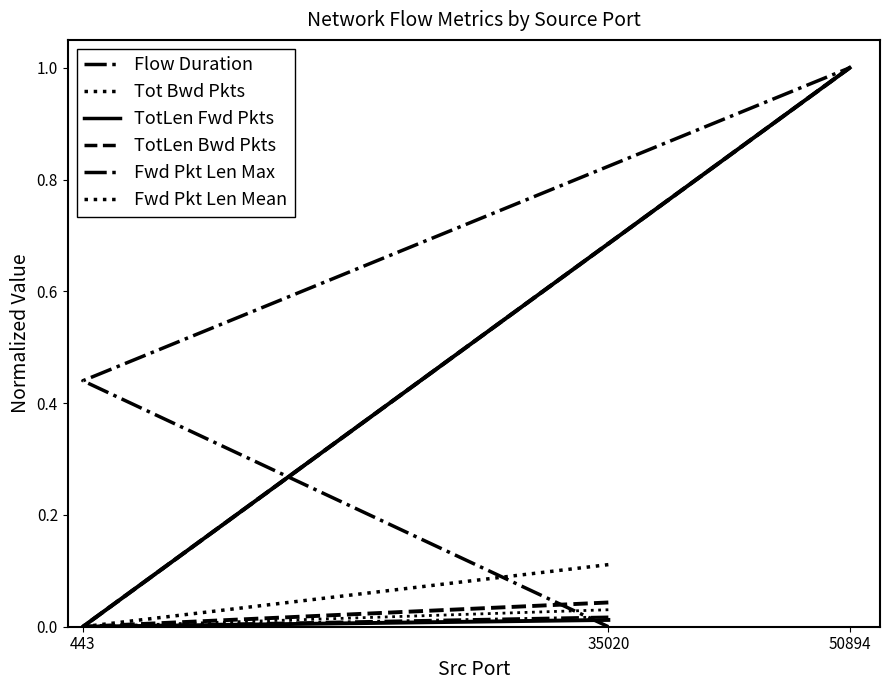

What is the maximum value for TotLen Fwd Pkts?

1.0